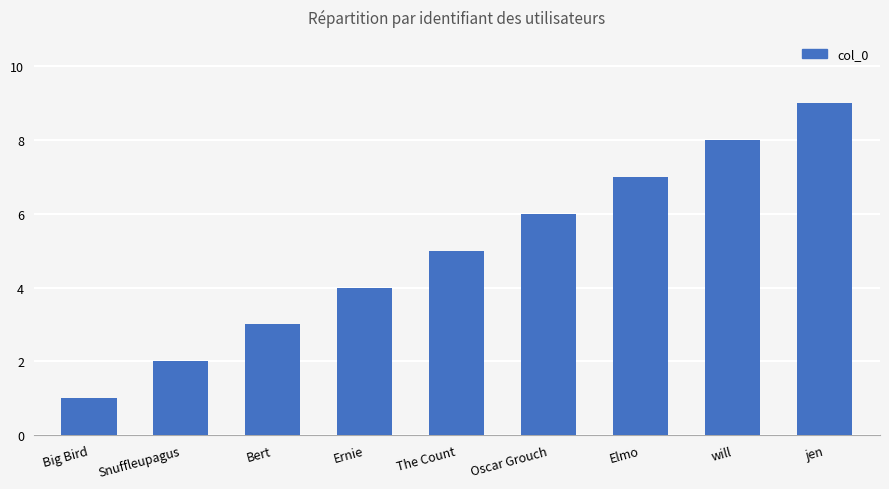

What is the sum of all values?

45